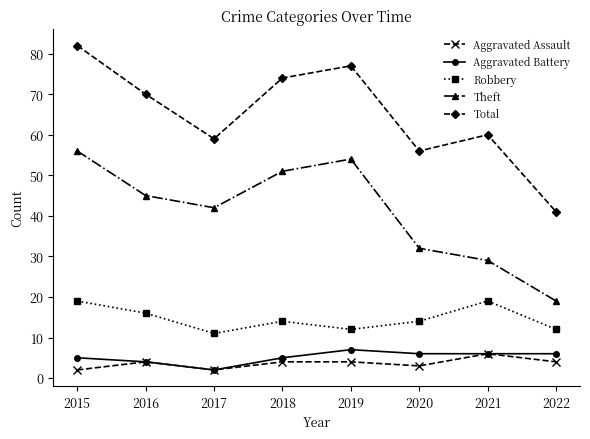

How many Robbery values are between 12 and 19?

7